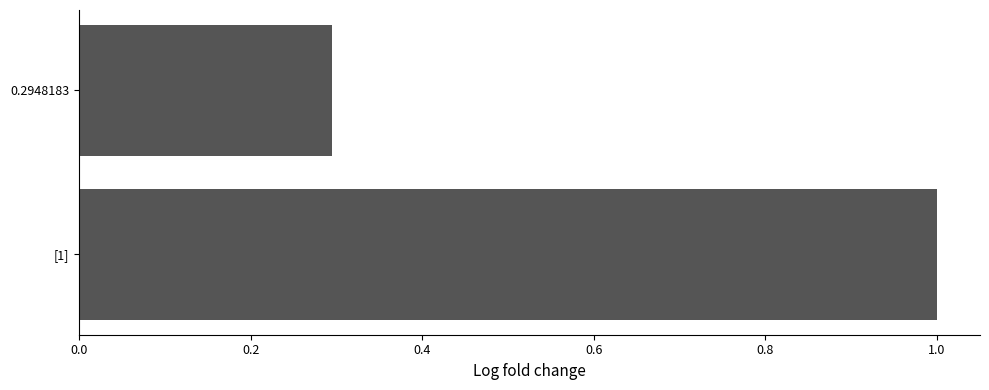

Are the bars grouped side by side (vs. stacked)?

No